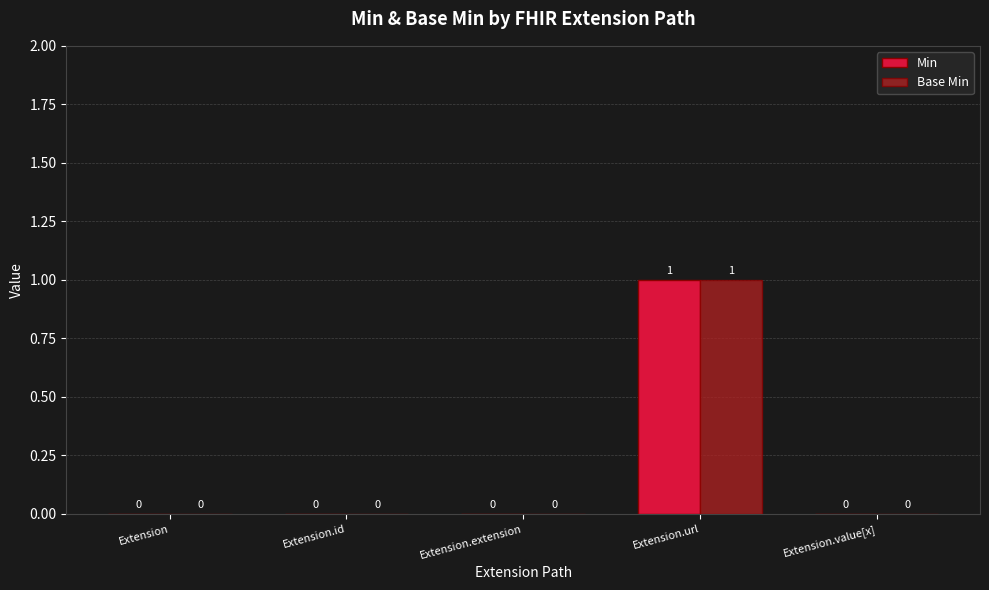

How many values in Base Min are above zero?

1